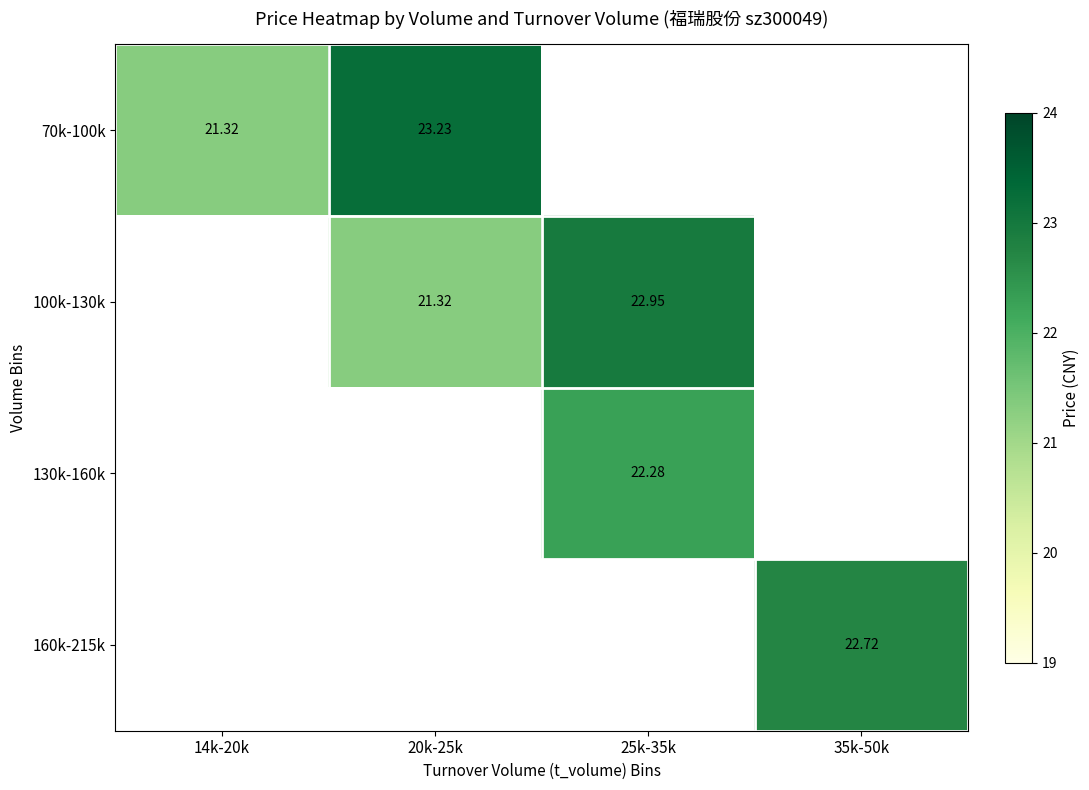

How many series are shown in this chart?

4